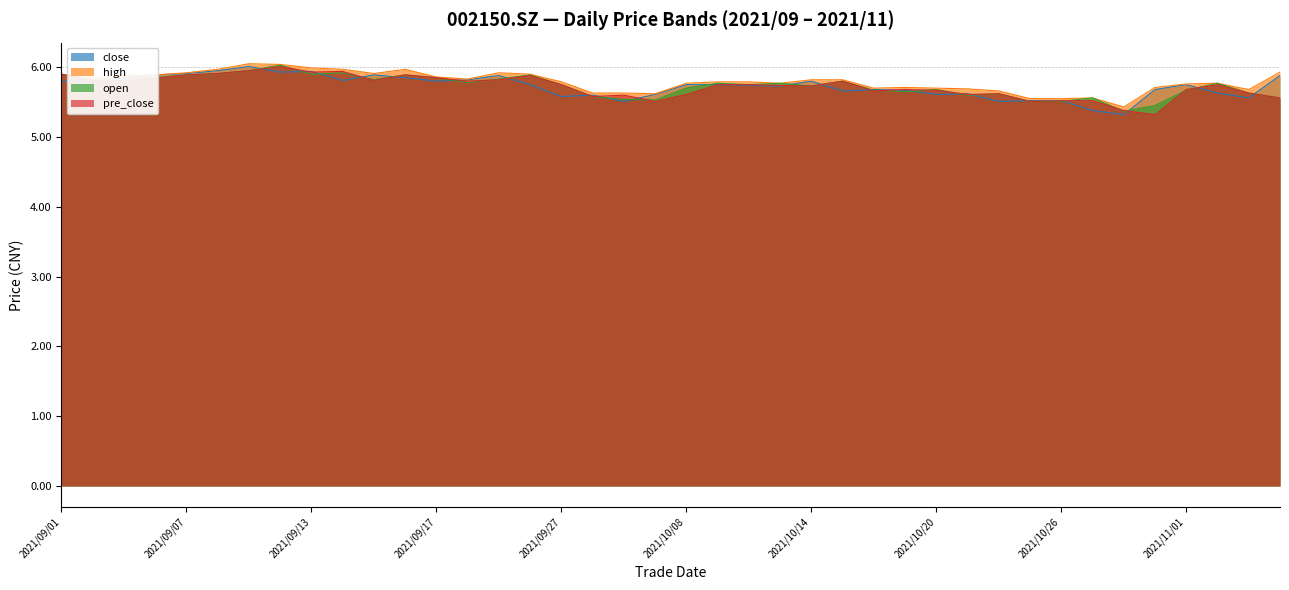

Reading left to right, transcribe all the data shown in this chart.

close: 5.8	5.8	5.8	5.9	5.9	6.0	6.0	5.9	5.9	5.8	5.9	5.8	5.8	5.8	5.9	5.8	5.6	5.6	5.5	5.6	5.8	5.8	5.7	5.7	5.8	5.7	5.7	5.7	5.6	5.6	5.5	5.5	5.5	5.4	5.3	5.7	5.8	5.6	5.6	5.9
high: 5.9	5.8	5.9	5.9	5.9	6.0	6.0	6.0	6.0	6.0	5.9	6.0	5.9	5.8	5.9	5.9	5.8	5.6	5.6	5.6	5.8	5.8	5.8	5.8	5.8	5.8	5.7	5.7	5.7	5.7	5.7	5.5	5.5	5.6	5.4	5.7	5.8	5.8	5.7	5.9
open: 5.9	5.8	5.8	5.8	5.9	5.9	6.0	6.0	5.9	5.9	5.8	5.9	5.8	5.8	5.8	5.9	5.8	5.6	5.5	5.5	5.7	5.8	5.8	5.8	5.7	5.8	5.7	5.7	5.7	5.6	5.6	5.5	5.5	5.6	5.4	5.5	5.7	5.8	5.6	5.6
pre_close: 5.9	5.8	5.8	5.8	5.9	5.9	6.0	6.0	5.9	5.9	5.8	5.9	5.8	5.8	5.8	5.9	5.8	5.6	5.6	5.5	5.6	5.8	5.8	5.7	5.7	5.8	5.7	5.7	5.7	5.6	5.6	5.5	5.5	5.5	5.4	5.3	5.7	5.8	5.6	5.6